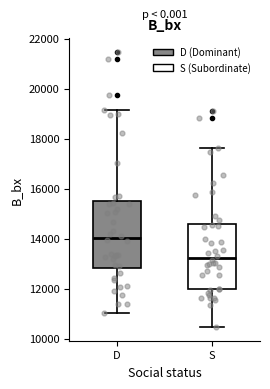

Reading left to right, read every box against the y-axis: the position of its median line, the range the box covers, and the ends of its whiskers. The values are not printed on the chart, so give them approximately, as read against the axis.

D: median 14000, box 12800 to 15400, whiskers 11000 to 19200
S: median 13200, box 12000 to 14600, whiskers 10400 to 17600